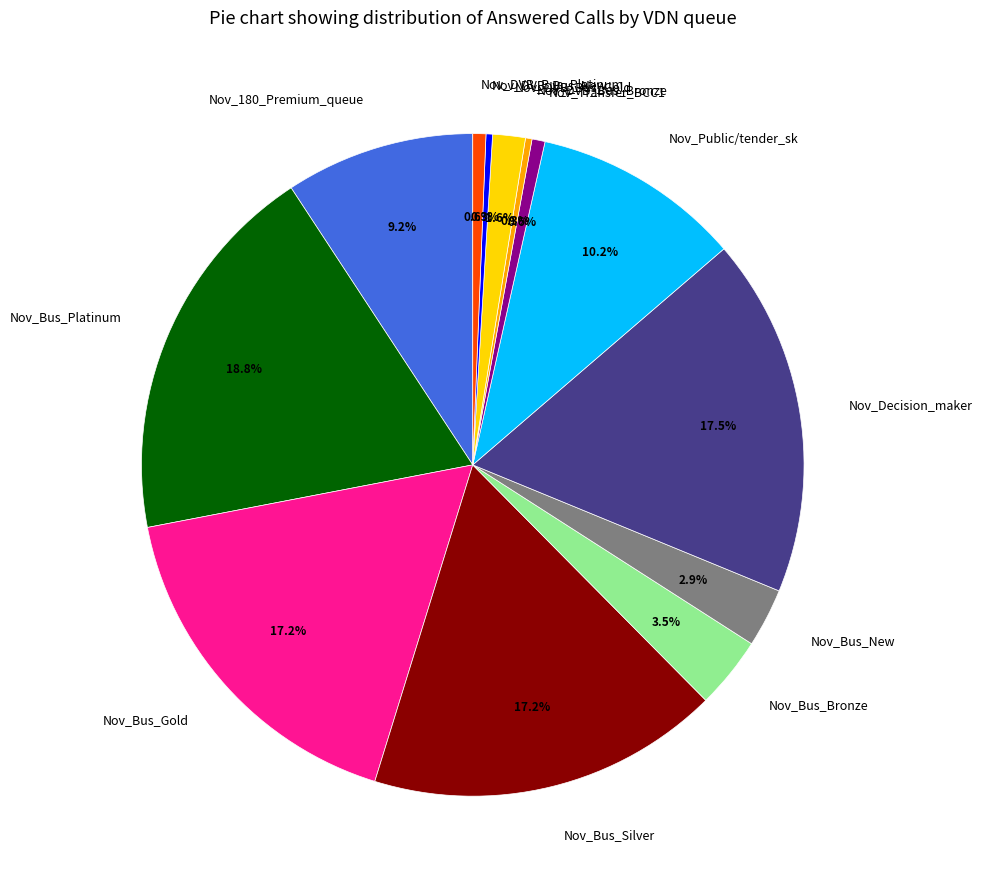

Count the number of slices in the pie.

13